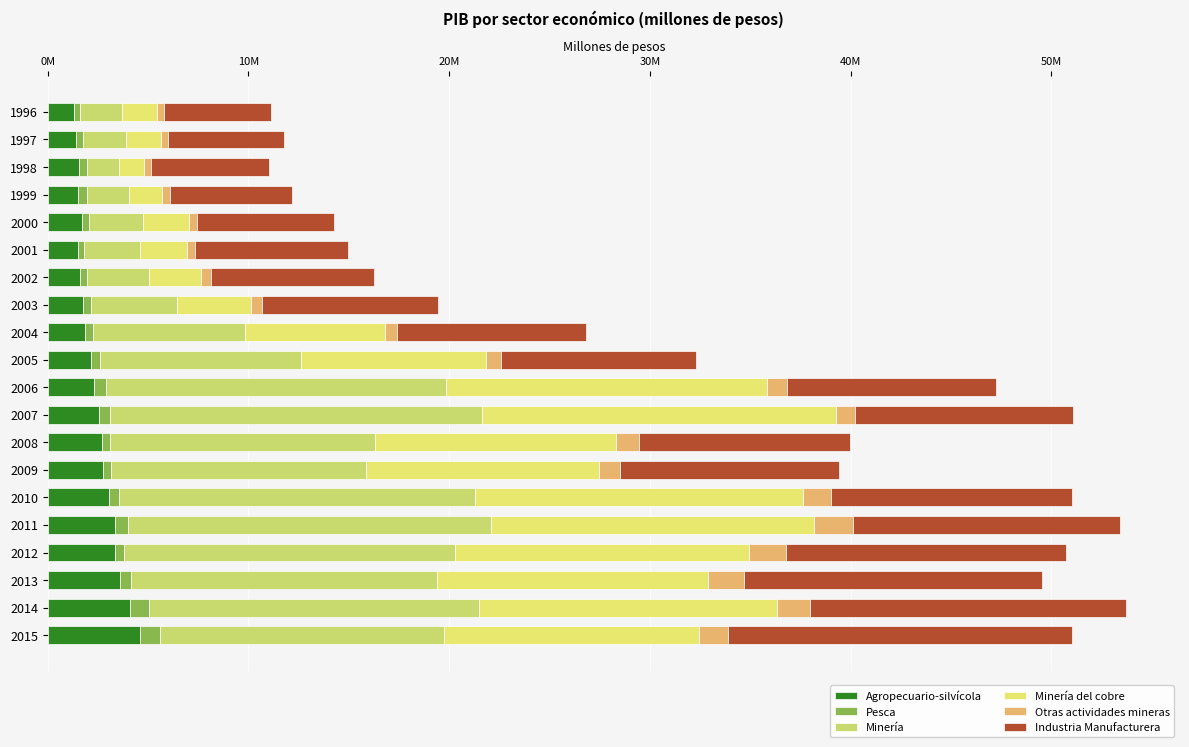

List the series in order of their peak value, lowest first.

Pesca, Otras actividades mineras, Agropecuario-silvícola, Industria Manufacturera, Minería del cobre, Minería